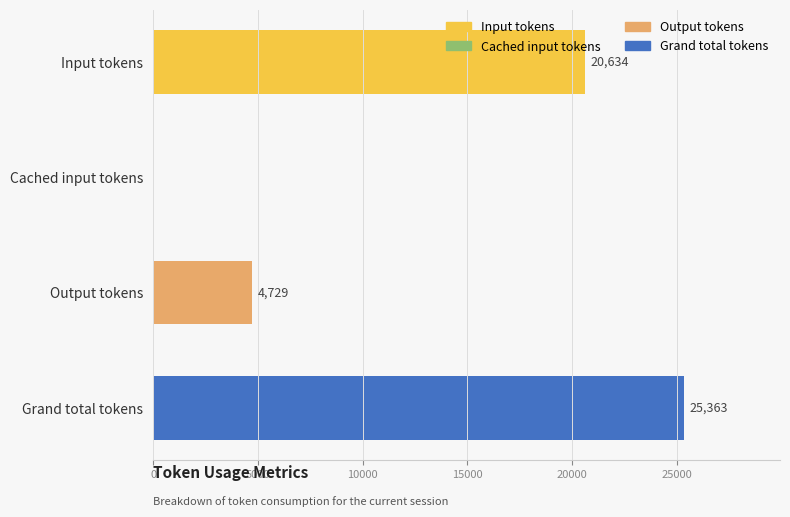

True or false: the data shows 20634 at Input tokens.

True